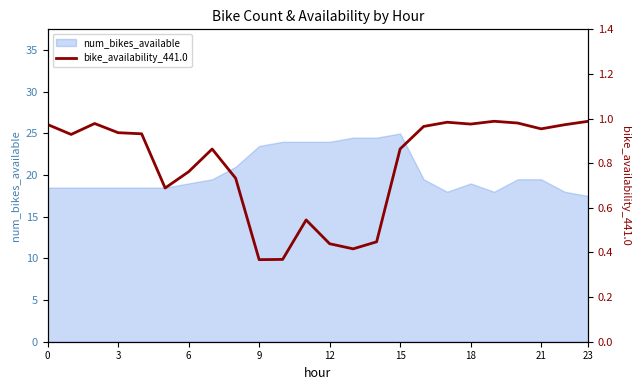

The value of num_bikes_available at 3 is 29.2. True or false?

False